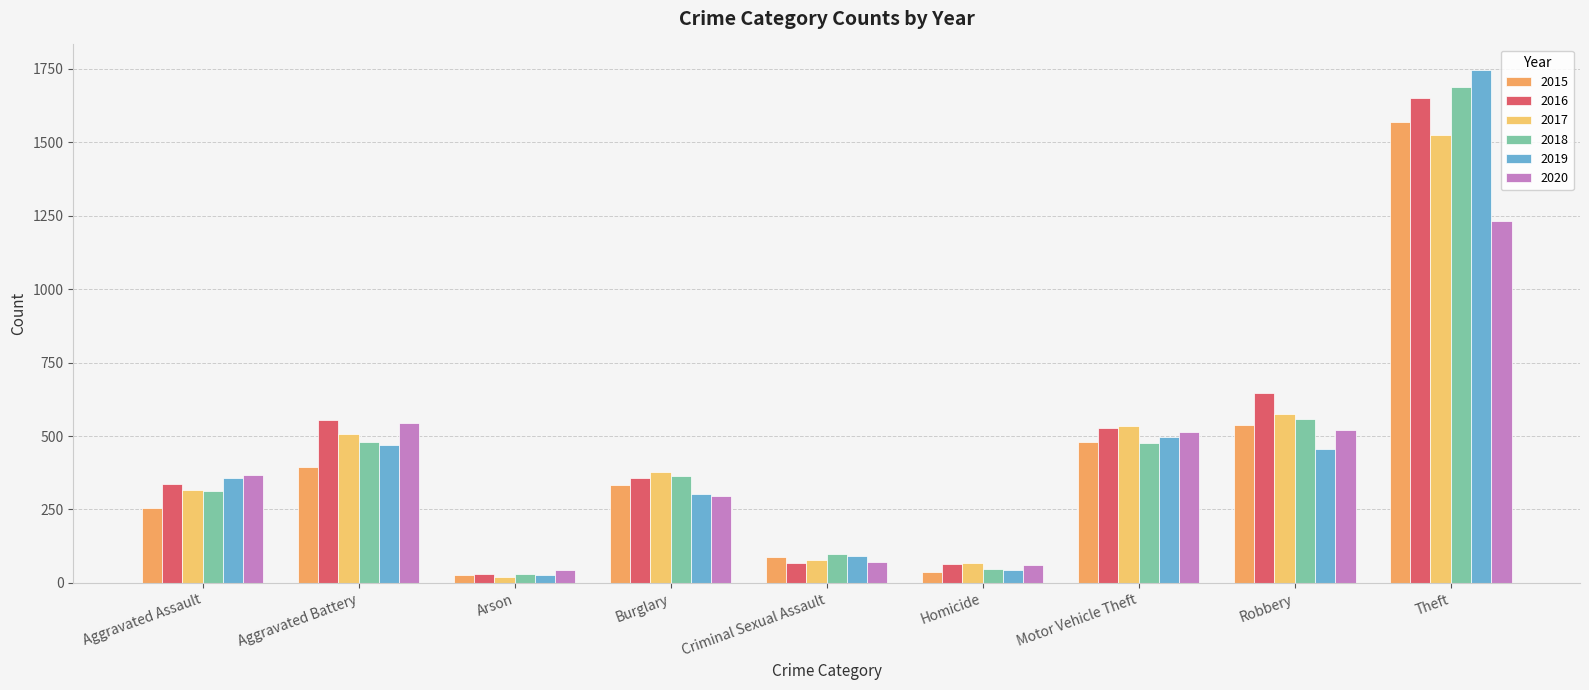

Reading left to right, transcribe all the data shown in this chart.

2015: Aggravated Assault=256	Aggravated Battery=393	Arson=27	Burglary=332	Criminal Sexual Assault=88	Homicide=39	Motor Vehicle Theft=479	Robbery=537	Theft=1569
2016: Aggravated Assault=337	Aggravated Battery=555	Arson=32	Burglary=358	Criminal Sexual Assault=68	Homicide=65	Motor Vehicle Theft=527	Robbery=648	Theft=1651
2017: Aggravated Assault=317	Aggravated Battery=507	Arson=20	Burglary=379	Criminal Sexual Assault=79	Homicide=67	Motor Vehicle Theft=534	Robbery=576	Theft=1525
2018: Aggravated Assault=314	Aggravated Battery=479	Arson=29	Burglary=364	Criminal Sexual Assault=97	Homicide=46	Motor Vehicle Theft=477	Robbery=558	Theft=1687
2019: Aggravated Assault=356	Aggravated Battery=470	Arson=28	Burglary=302	Criminal Sexual Assault=92	Homicide=43	Motor Vehicle Theft=497	Robbery=457	Theft=1745
2020: Aggravated Assault=369	Aggravated Battery=543	Arson=43	Burglary=297	Criminal Sexual Assault=71	Homicide=61	Motor Vehicle Theft=512	Robbery=521	Theft=1231